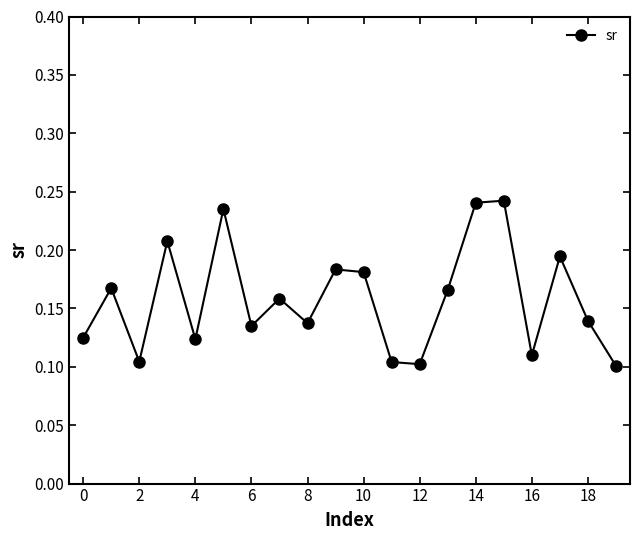

Does the chart have visible grid lines?

No